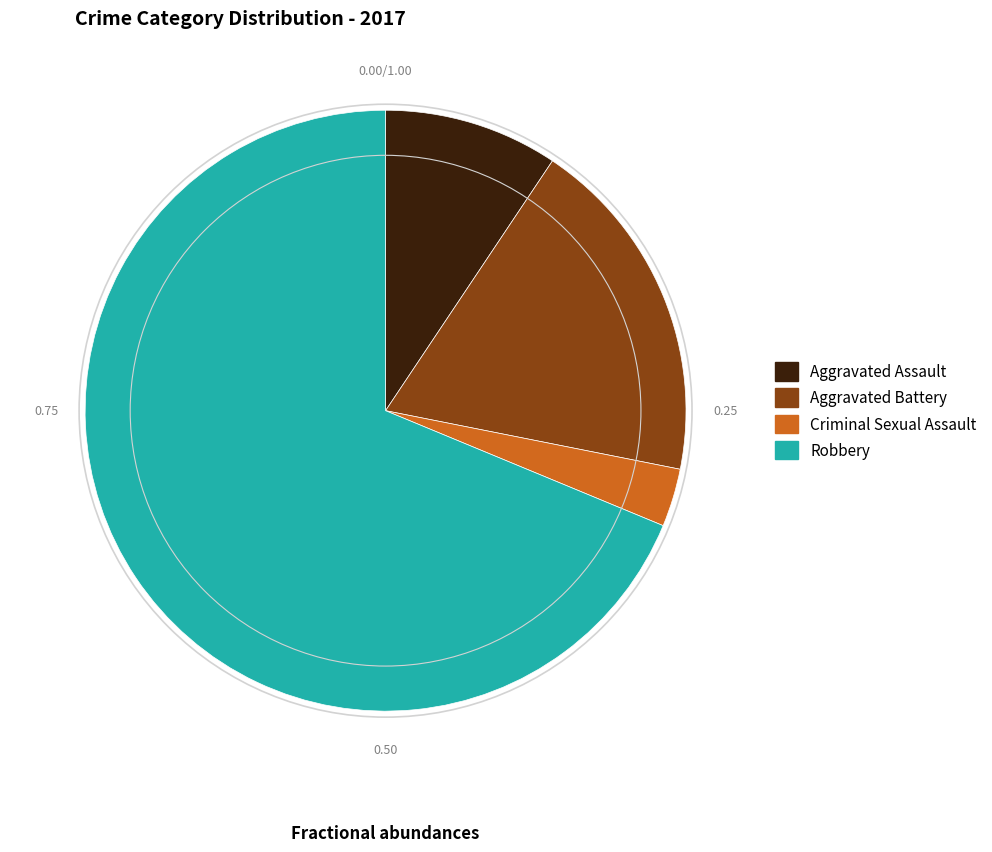

True or false: Aggravated Assault accounts for 9% of the total.

True